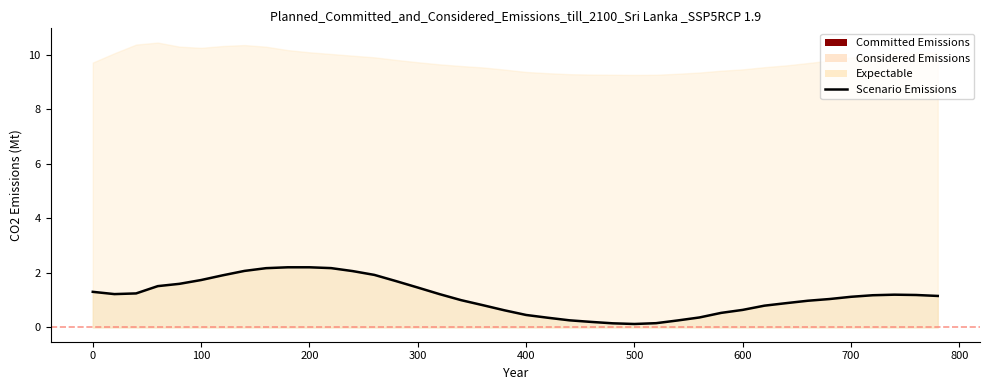

How many categories are shown in the chart?

40